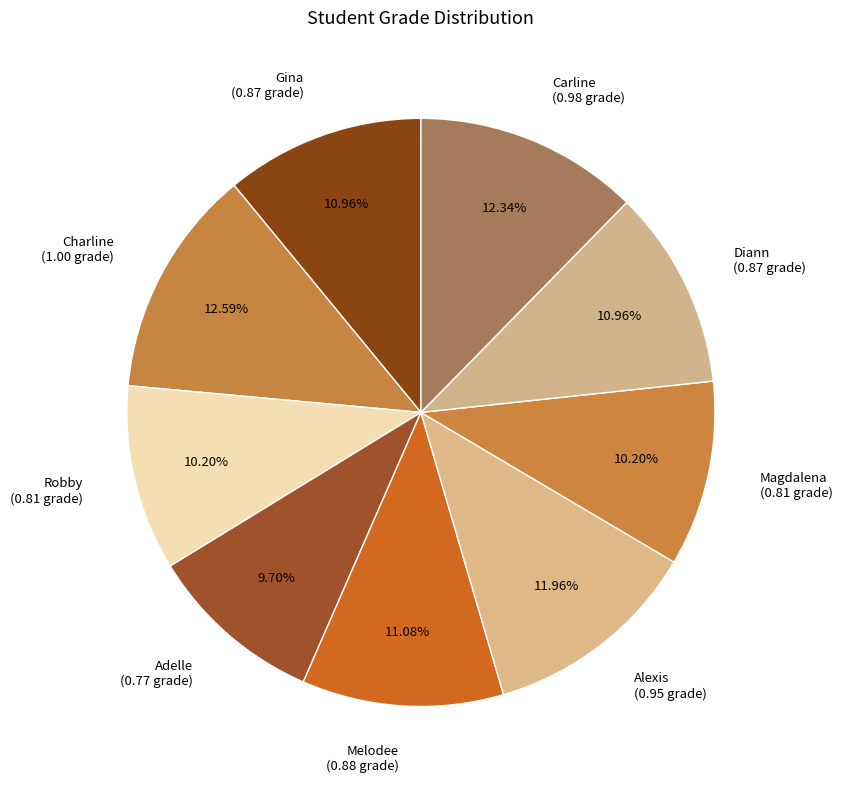

Does Diann represent more than half of the total?

No